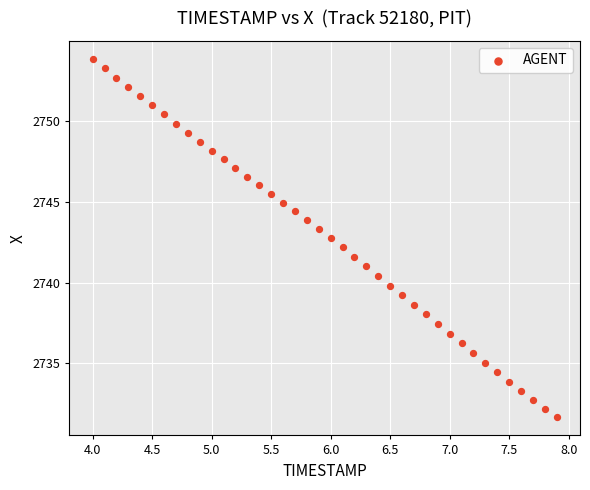

What is the range of X values (max minus min)?

3.9